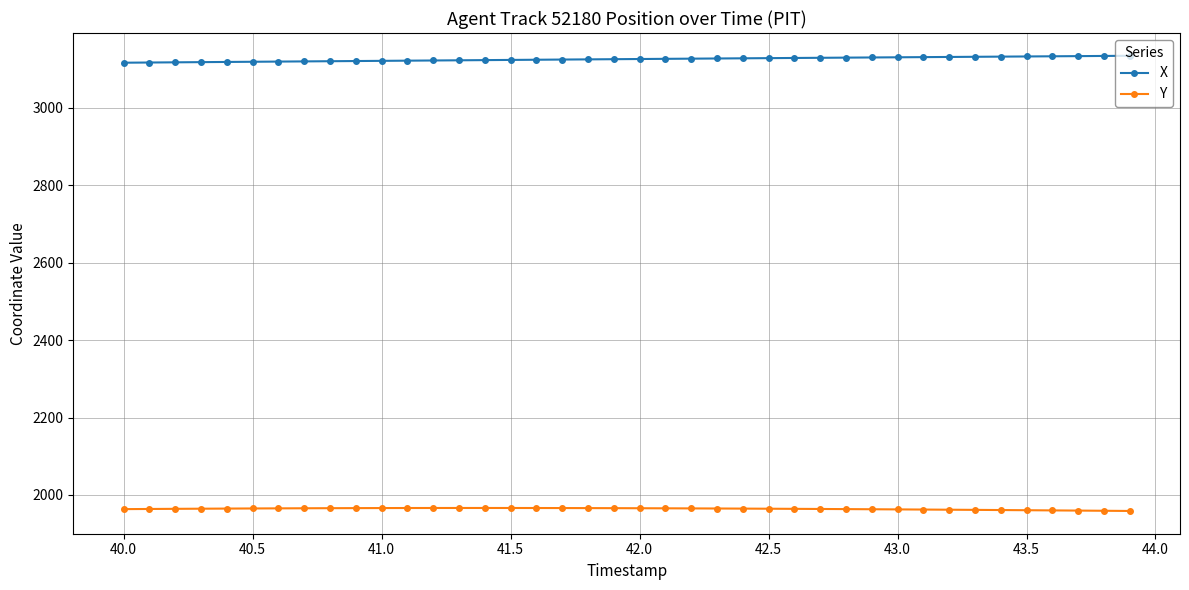

List the series in order of their peak value, lowest first.

Y, X